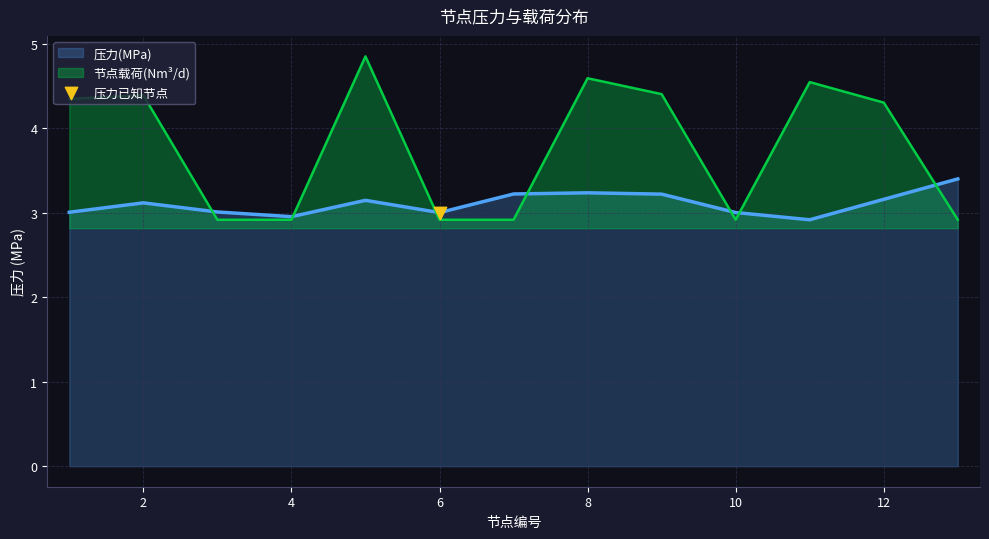

At which category is the sum across all series the highest?

5